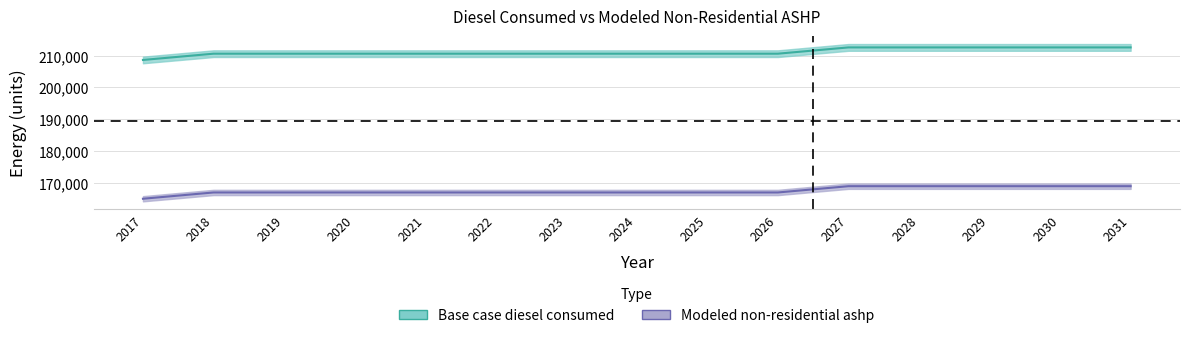

How many data points in Modeled non-residential ashp are less than 166998?

1